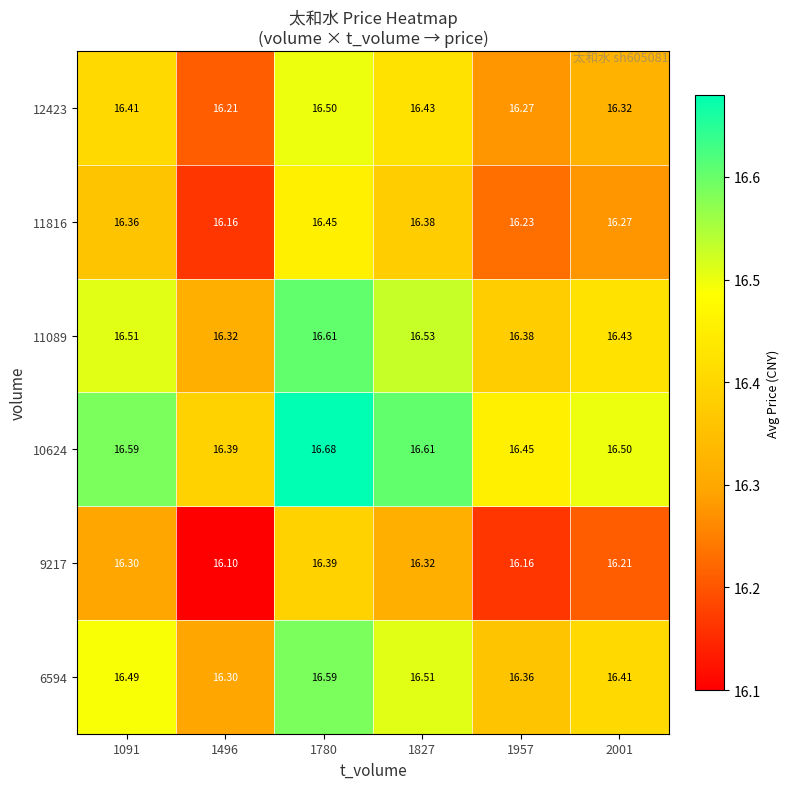

Is the value of 12423 at 1496 greater than the value of 9217 at 1957?

Yes